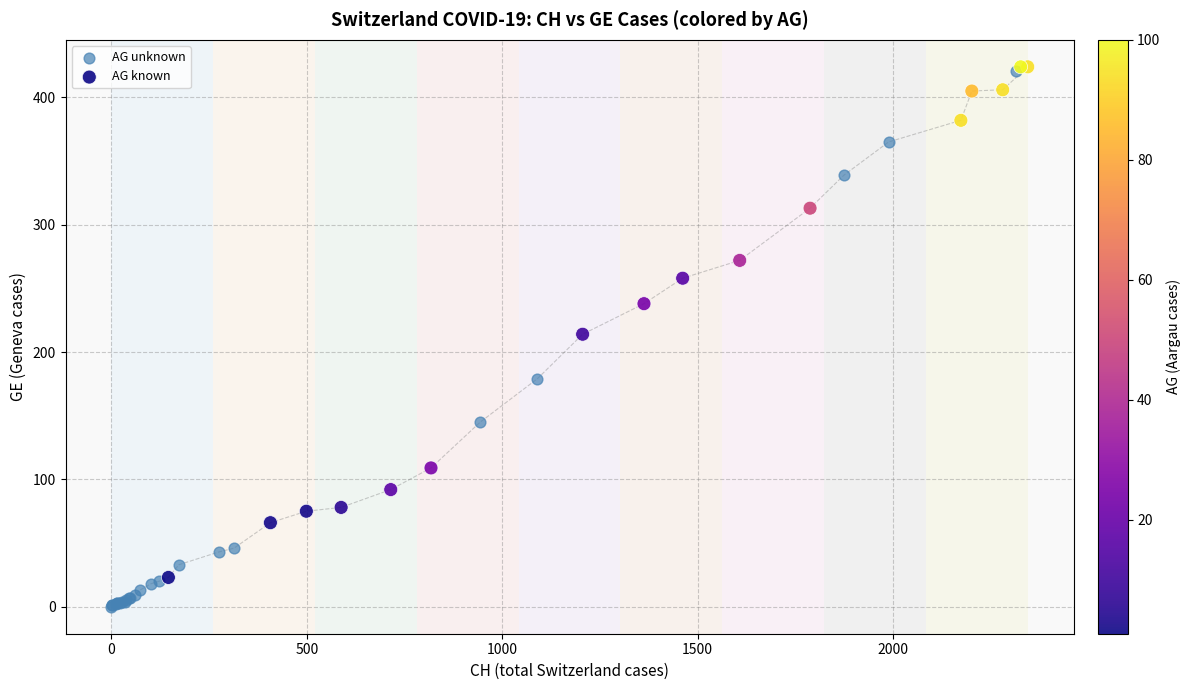

Which series has the widest spread of Y values?

AG unknown